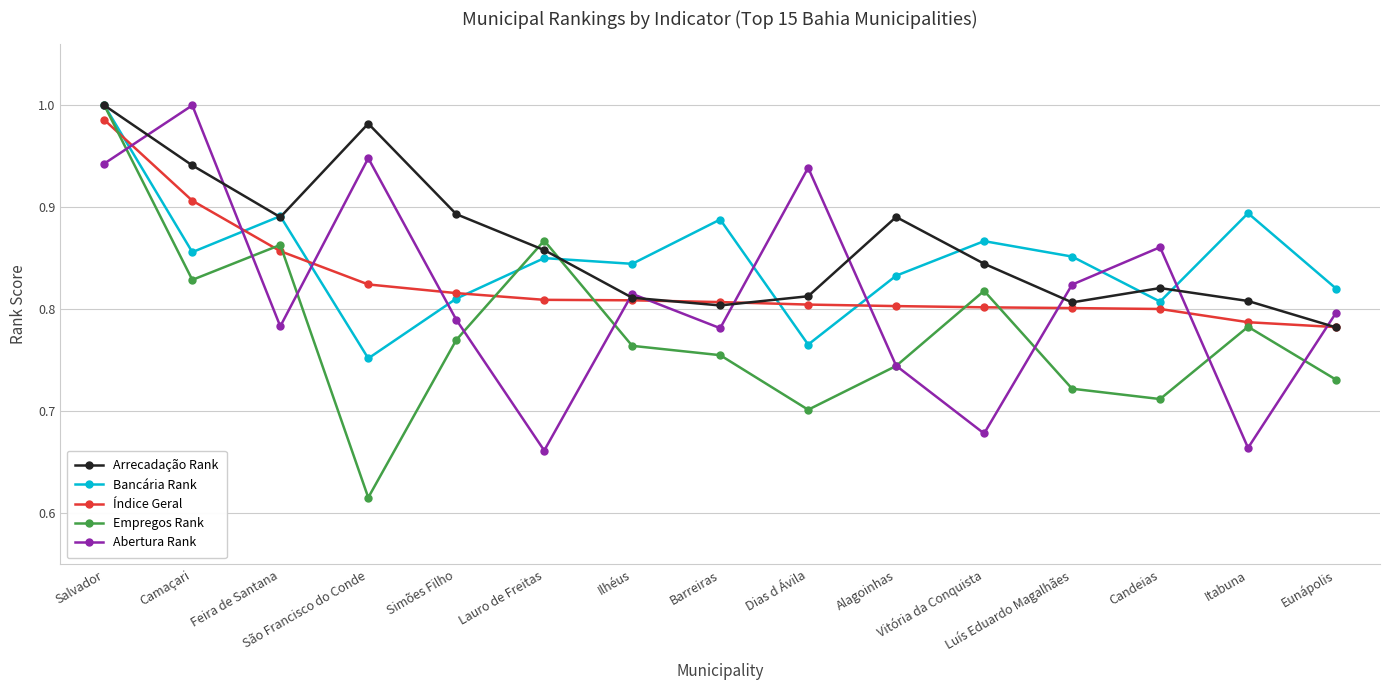

At how many categories does at least one series exceed 0?

15